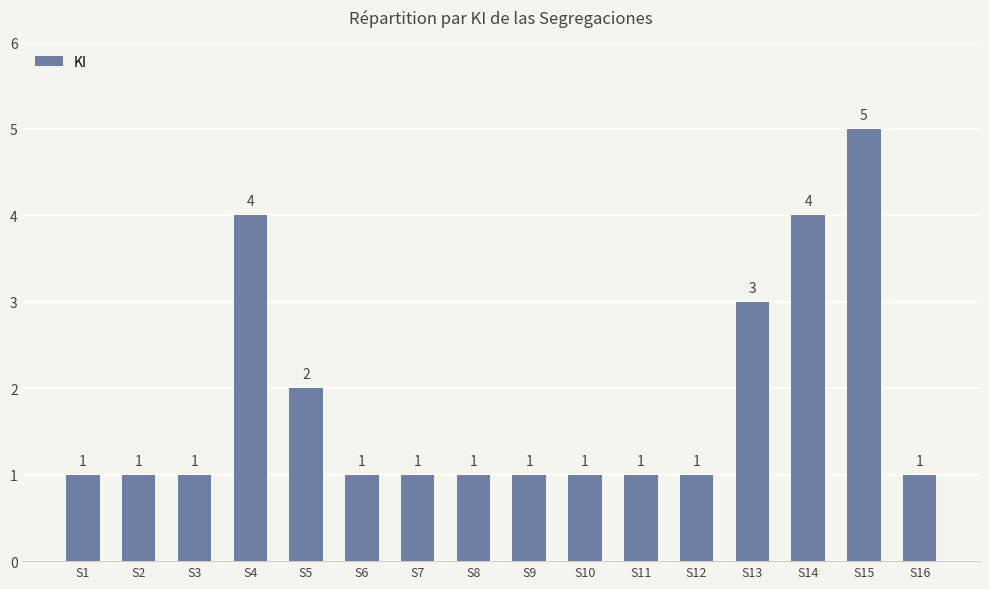

Which label corresponds to the largest value in the chart?

S15